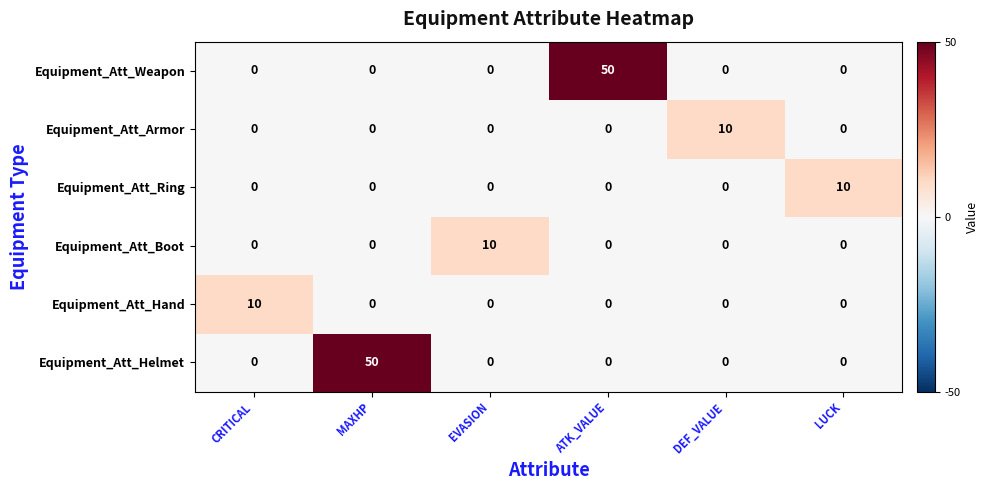

What is the total value across all series at CRITICAL?

10